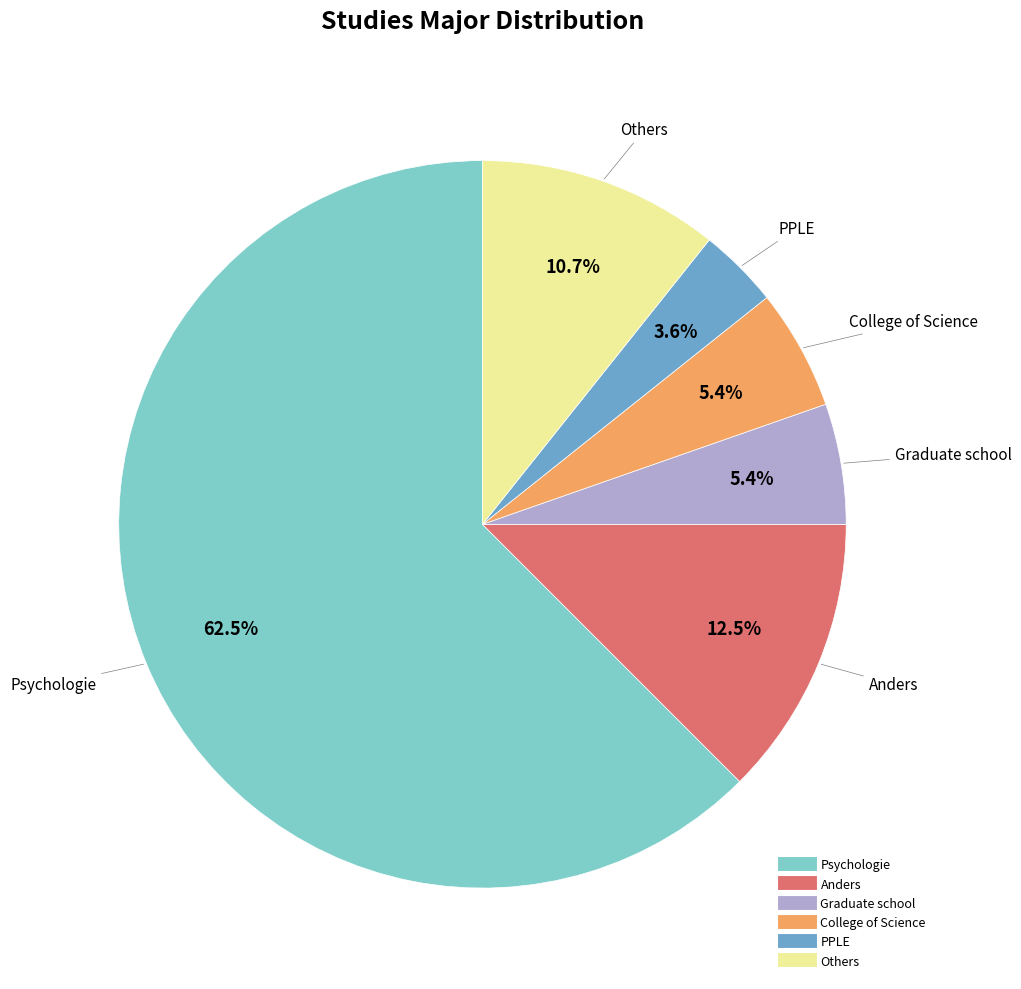

Does any single category account for the majority?

Yes